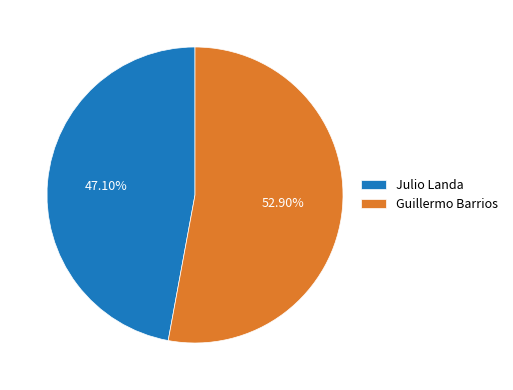

To the nearest percent, what percentage of the pie is Julio Landa?

47%